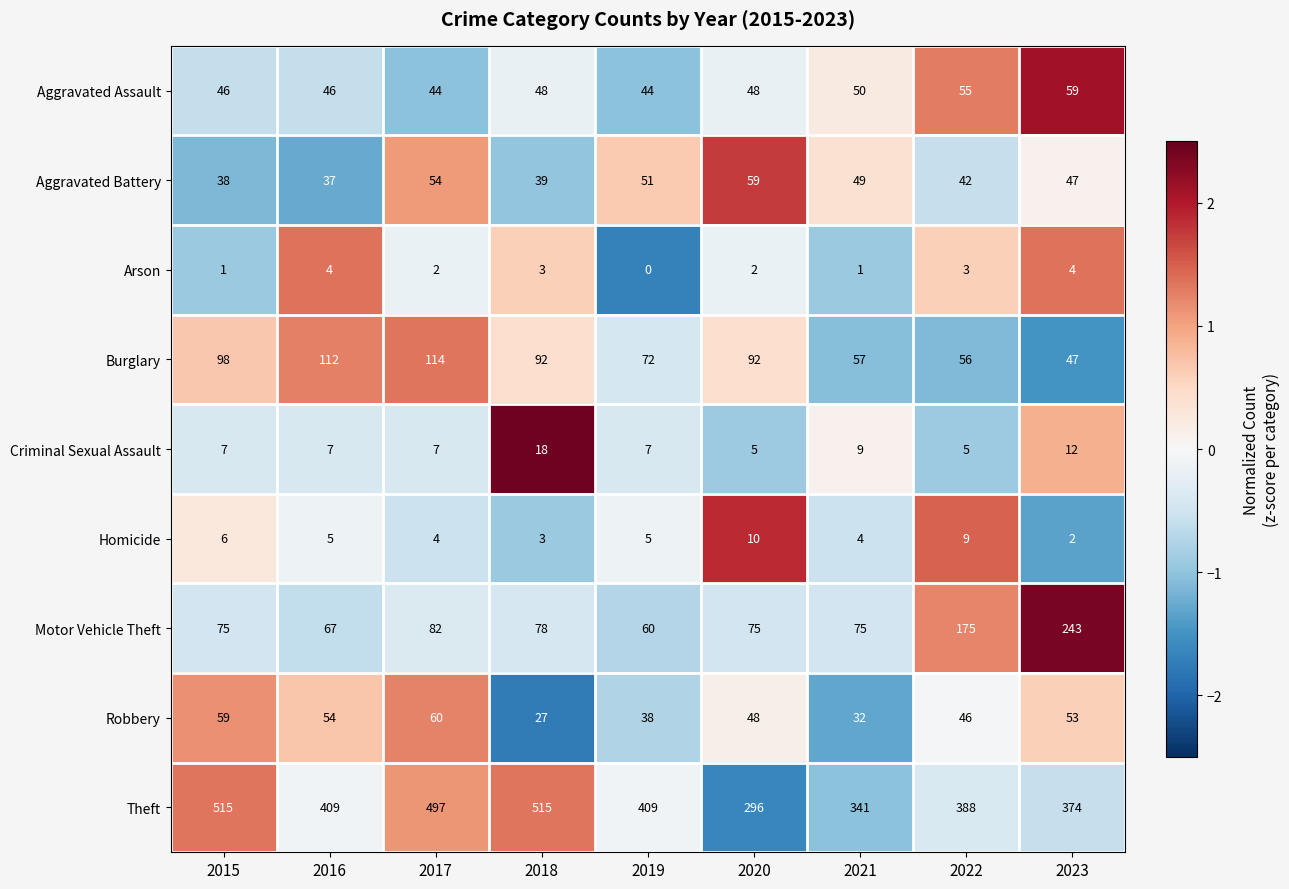

Rank the series at 2021 from lowest to highest value.

Arson, Homicide, Criminal Sexual Assault, Robbery, Aggravated Battery, Aggravated Assault, Burglary, Motor Vehicle Theft, Theft